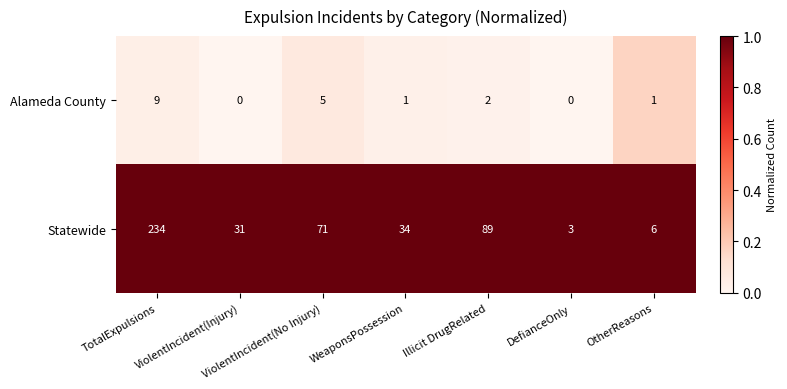

Which series has the largest range (max minus min)?

Statewide